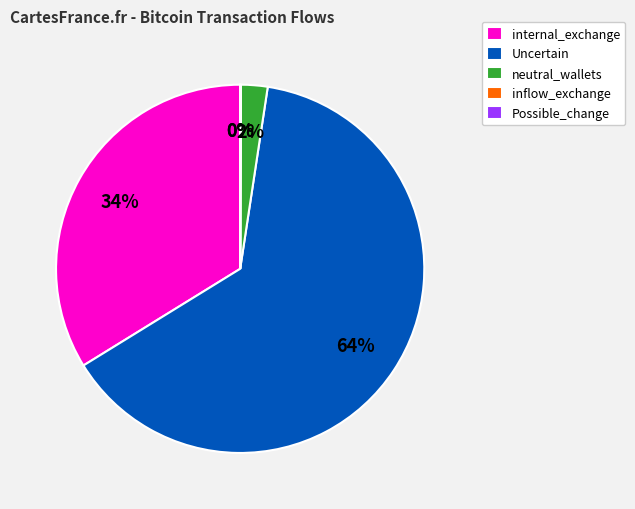

Which has a higher value, internal_exchange or Uncertain?

Uncertain